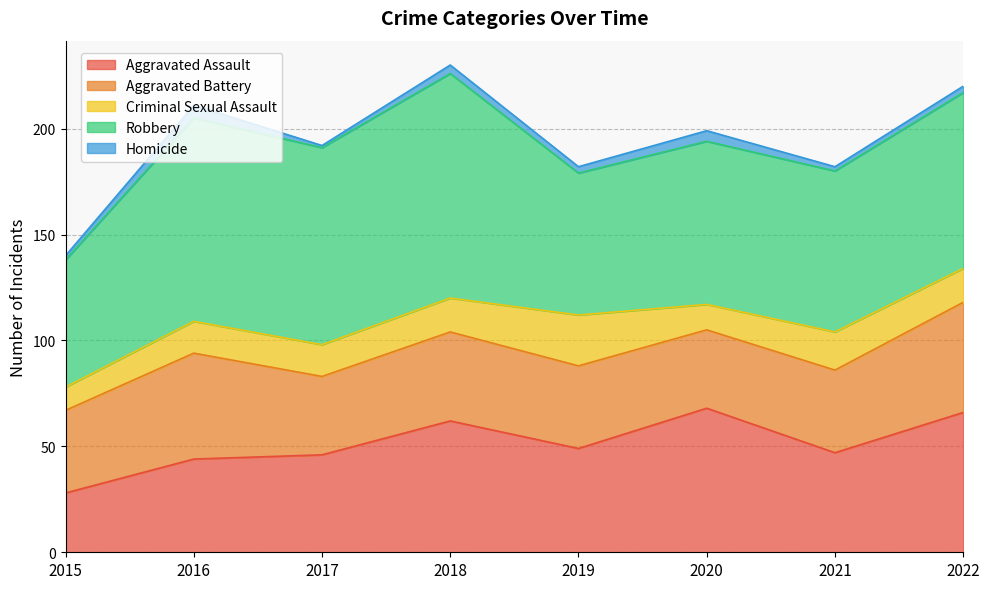

The value of Homicide at 2018 is 2. True or false?

False